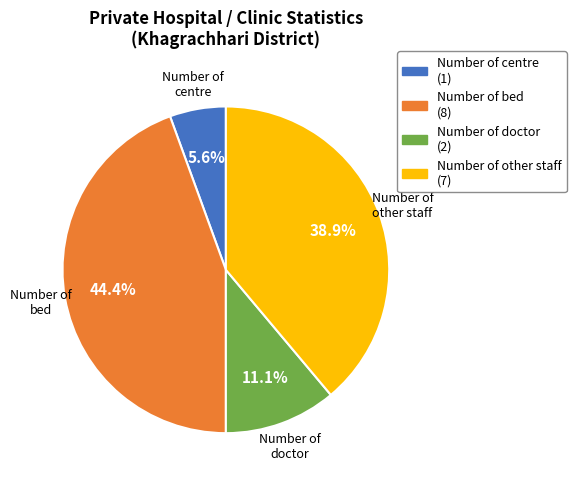

Is there a majority slice in this chart?

No